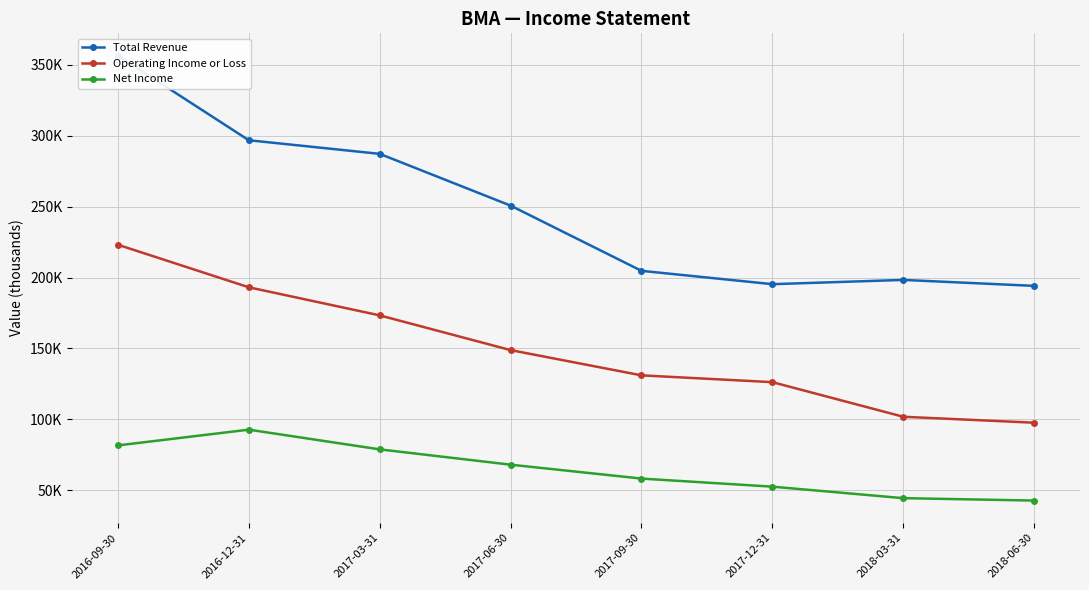

Which series has the largest range (max minus min)?

Total Revenue